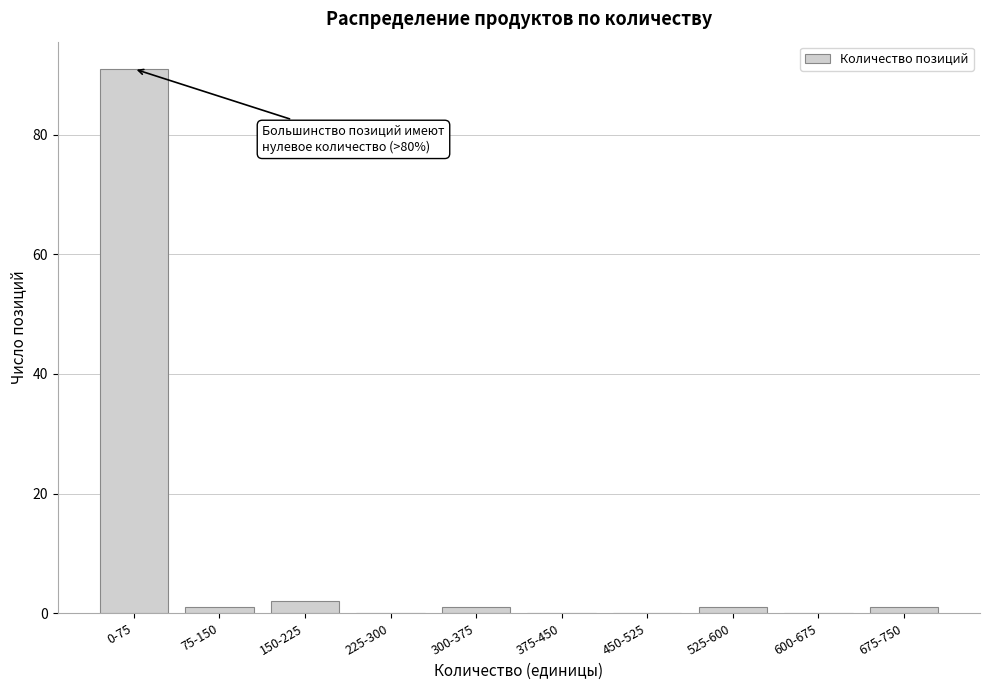

Reading left to right, transcribe all the data shown in this chart.

0-75=91	75-150=1	150-225=2	225-300=0	300-375=1	375-450=0	450-525=0	525-600=1	600-675=0	675-750=1